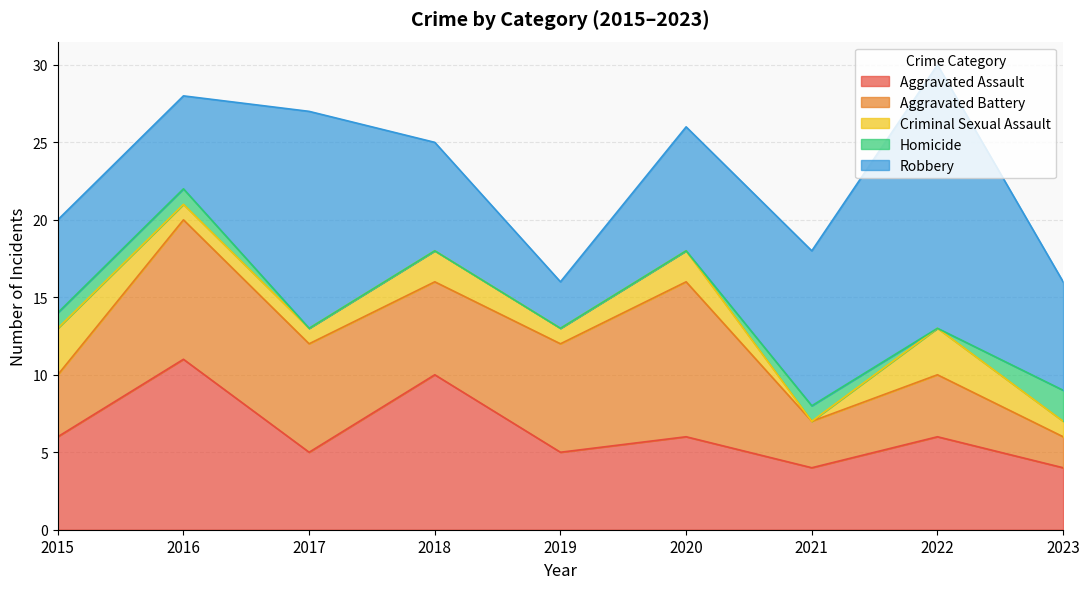

List the series in order of their peak value, highest first.

Robbery, Aggravated Assault, Aggravated Battery, Criminal Sexual Assault, Homicide